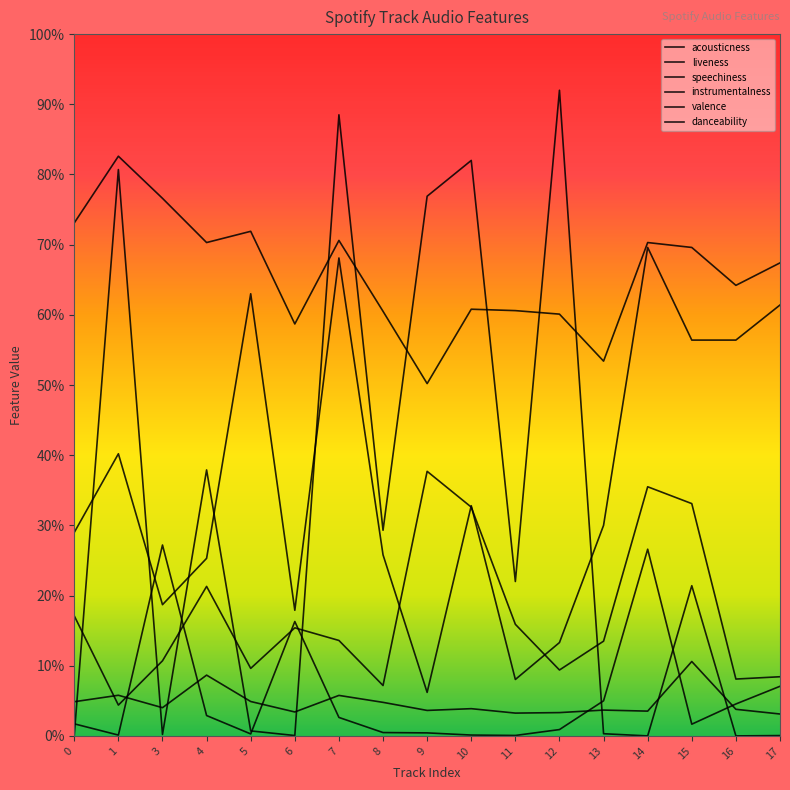

Reading left to right, transcribe all the data shown in this chart.

acousticness: 0=0.0	1=0.0	3=0.3	4=0.0	5=0.0	6=0.2	7=0.0	8=0.0	9=0.0	10=0.0	11=0.0	12=0.0	13=0.1	14=0.3	15=0.0	16=0.0	17=0.1
liveness: 0=0.2	1=0.0	3=0.1	4=0.2	5=0.1	6=0.2	7=0.1	8=0.1	9=0.4	10=0.3	11=0.2	12=0.1	13=0.1	14=0.4	15=0.3	16=0.1	17=0.1
speechiness: 0=0.0	1=0.1	3=0.0	4=0.1	5=0.0	6=0.0	7=0.1	8=0.0	9=0.0	10=0.0	11=0.0	12=0.0	13=0.0	14=0.0	15=0.1	16=0.0	17=0.0
instrumentalness: 0=0.0	1=0.8	3=0.0	4=0.4	5=0.0	6=0.0	7=0.9	8=0.3	9=0.8	10=0.8	11=0.2	12=0.9	13=0.0	14=0.0	15=0.2	16=0.0	17=0.0
valence: 0=0.3	1=0.4	3=0.2	4=0.3	5=0.6	6=0.2	7=0.7	8=0.3	9=0.1	10=0.3	11=0.1	12=0.1	13=0.3	14=0.7	15=0.6	16=0.6	17=0.6
danceability: 0=0.7	1=0.8	3=0.8	4=0.7	5=0.7	6=0.6	7=0.7	8=0.6	9=0.5	10=0.6	11=0.6	12=0.6	13=0.5	14=0.7	15=0.7	16=0.6	17=0.7